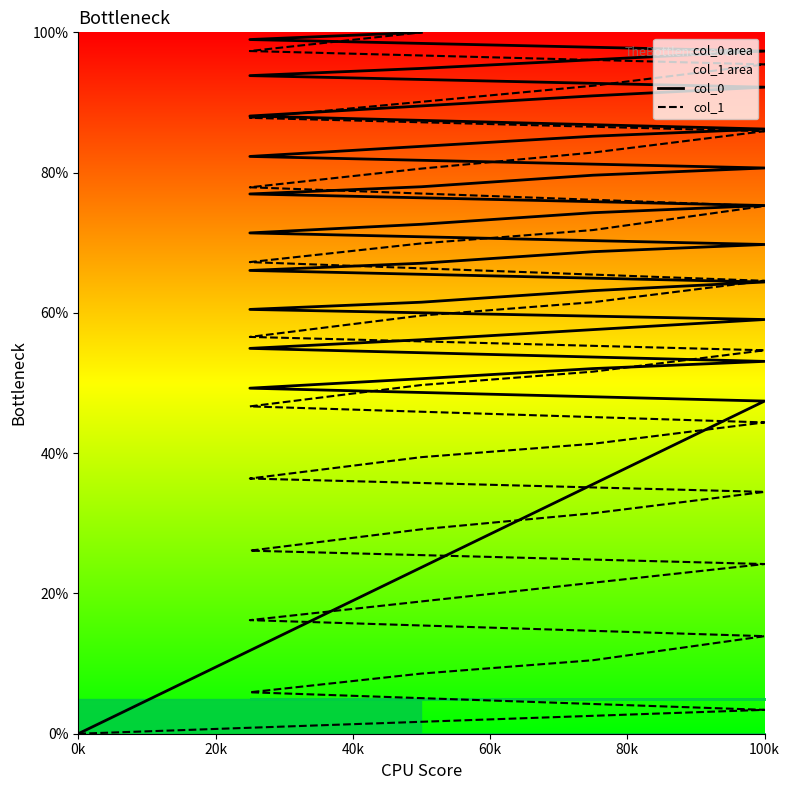

What are all the series names shown in the legend?

col_0, col_1